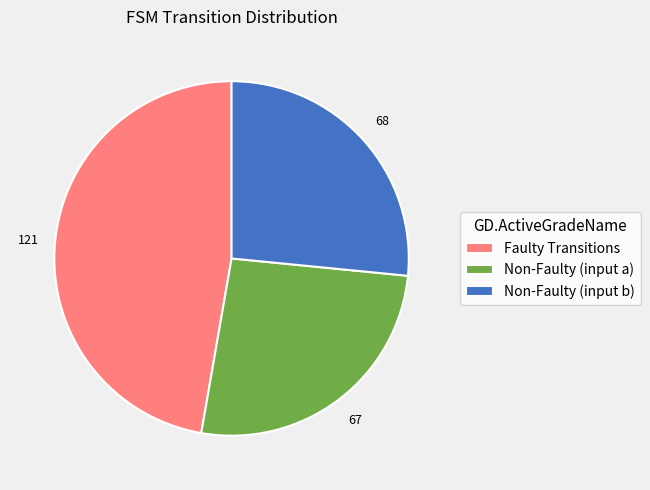

Does Non-Faulty (input a) account for over 50% of the chart?

No